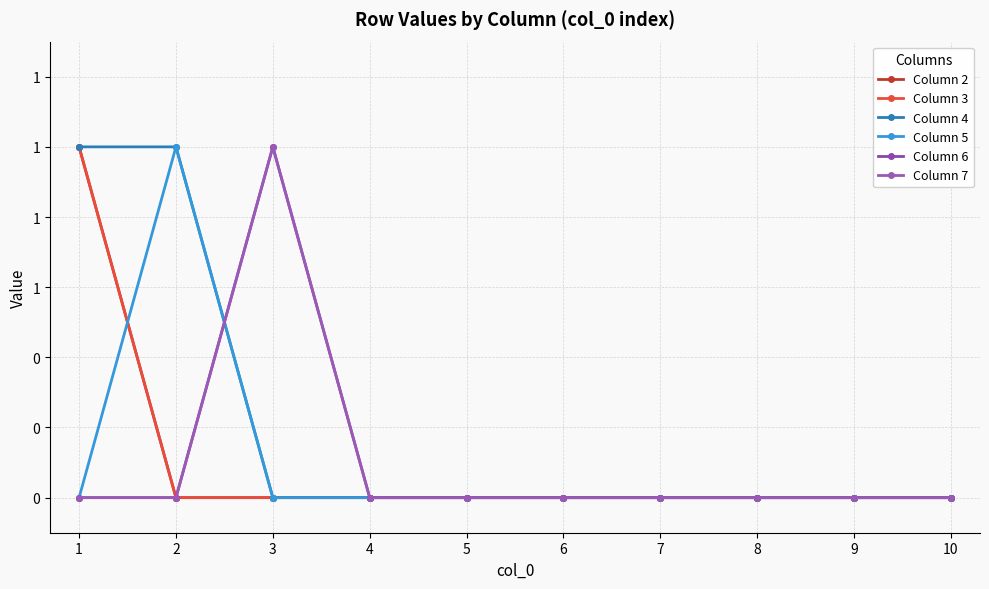

At how many categories does at least one series exceed 0?

3